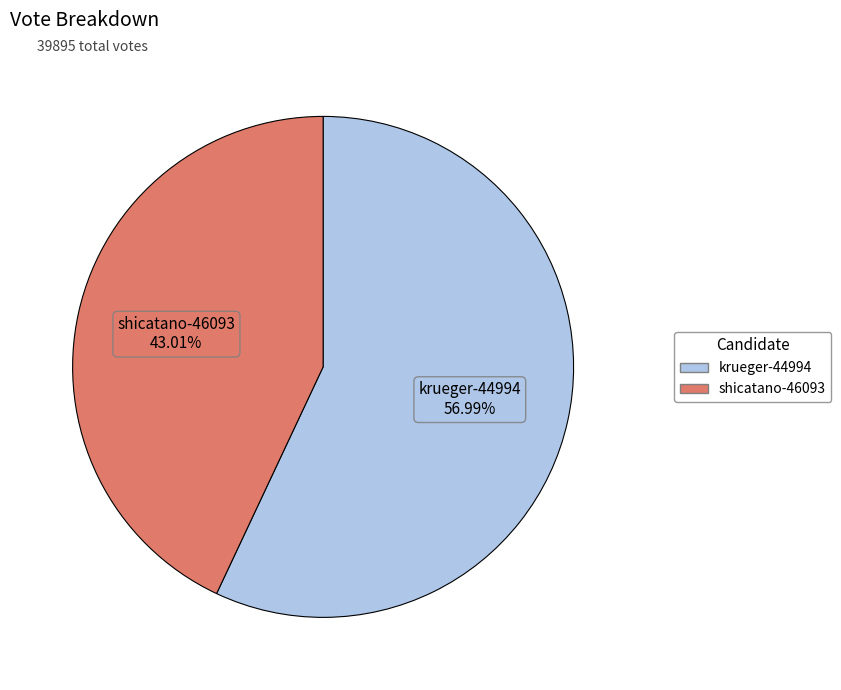

To the nearest percent, what is the difference between the largest and smallest slice percentages?

14%